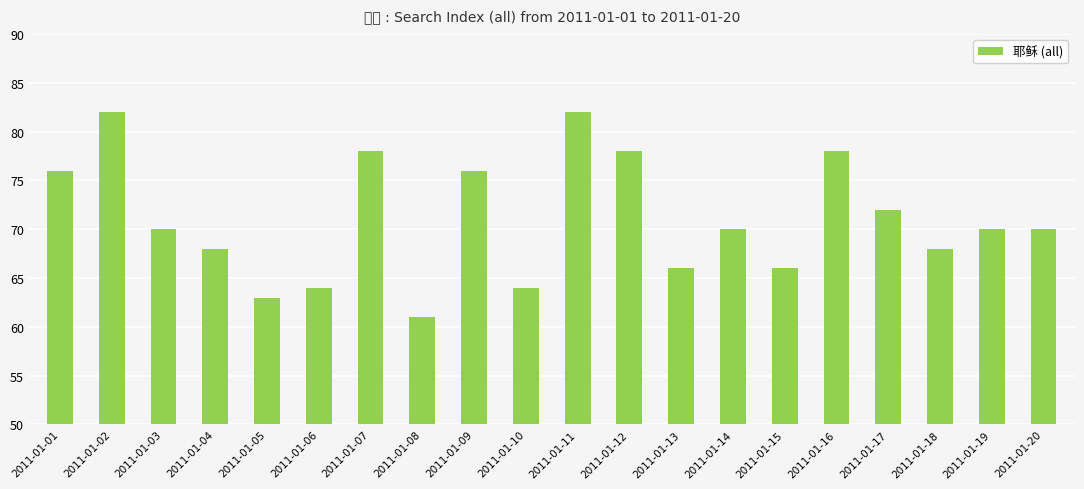

List the labels in order of value, smallest first.

2011-01-08, 2011-01-05, 2011-01-06, 2011-01-10, 2011-01-13, 2011-01-15, 2011-01-04, 2011-01-18, 2011-01-03, 2011-01-14, 2011-01-19, 2011-01-20, 2011-01-17, 2011-01-01, 2011-01-09, 2011-01-07, 2011-01-12, 2011-01-16, 2011-01-02, 2011-01-11